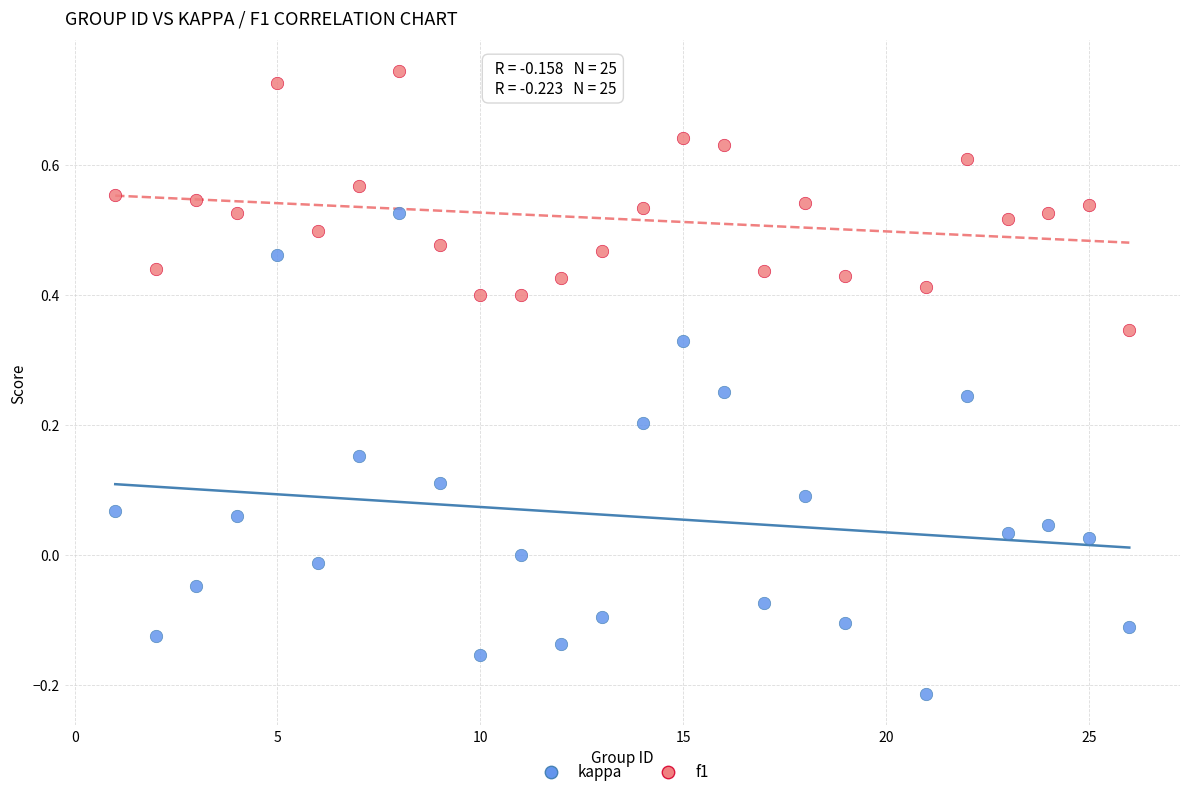

Across all data points, what is the range of X values (max minus min)?

25.0